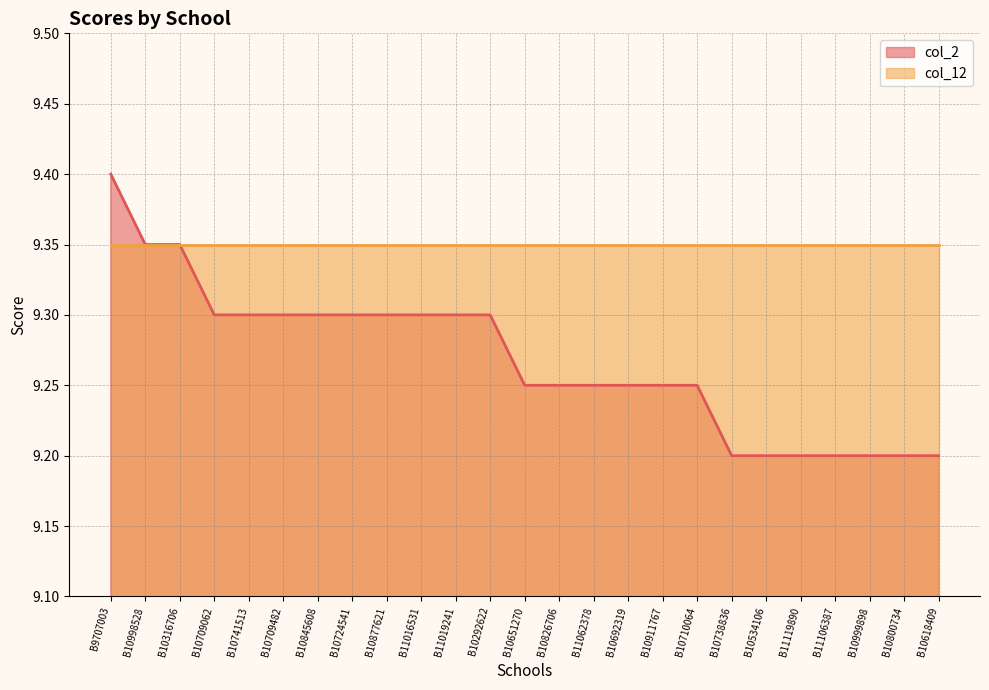

List the labels in order of value, largest first.

B9707003, B10998528, B10316706, B10709062, B10741513, B10709482, B10845608, B10724541, B10877621, B11016531, B11019241, B10292622, B10651270, B10826706, B11062378, B10692319, B10911767, B10710064, B10738836, B10534106, B11119890, B11106387, B10999898, B10800734, B10618409